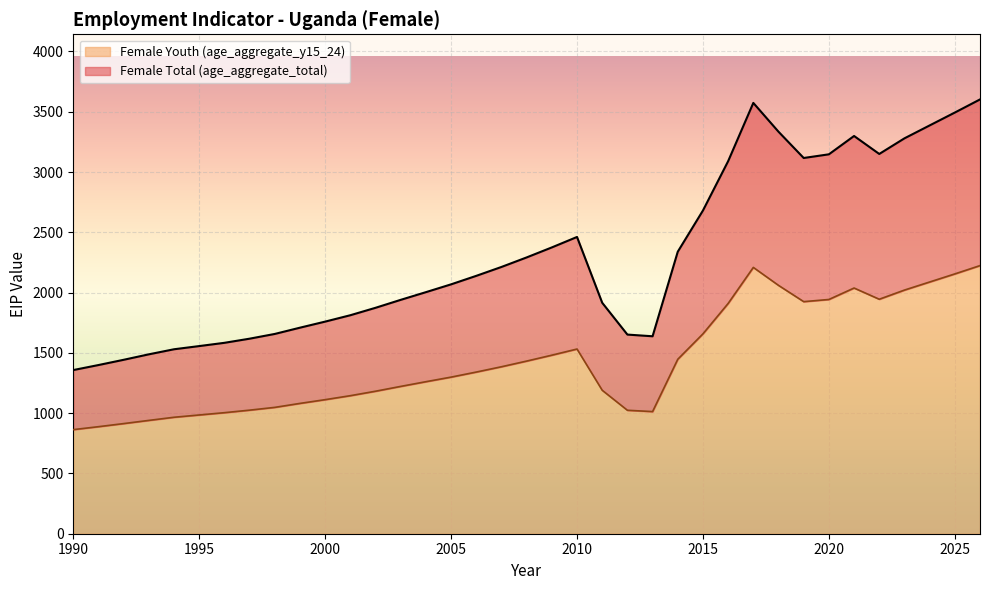

Reading left to right, list all the values displayed in this chart.

Female Total (age_aggregate_total): 1990=1357.5	1991=1399.2	1992=1442.7	1993=1488.1	1994=1530.0	1995=1556.5	1996=1583.5	1997=1617.8	1998=1657.1	1999=1709.0	2000=1759.4	2001=1812.3	2002=1873.9	2003=1940.0	2004=2003.7	2005=2068.5	2006=2139.0	2007=2212.7	2008=2291.8	2009=2374.8	2010=2461.5	2011=1915.8	2012=1651.8	2013=1637.8	2014=2339.1	2015=2681.0	2016=3090.1	2017=3573.5	2018=3334.5	2019=3116.6	2020=3147.1	2021=3299.2	2022=3150.0	2023=3279.5	2024=3386.6	2025=3493.4	2026=3602.3
Female Youth (age_aggregate_y15_24): 1990=863.4	1991=887.9	1992=913.5	1993=940.0	1994=966.0	1995=985.0	1996=1004.0	1997=1025.0	1998=1048.0	1999=1081.0	2000=1112.0	2001=1145.0	2002=1182.0	2003=1222.0	2004=1261.0	2005=1299.0	2006=1341.0	2007=1385.0	2008=1432.0	2009=1481.0	2010=1532.0	2011=1190.0	2012=1024.0	2013=1013.0	2014=1447.0	2015=1658.0	2016=1910.0	2017=2209.0	2018=2060.0	2019=1925.0	2020=1943.0	2021=2038.0	2022=1945.0	2023=2021.0	2024=2088.0	2025=2155.0	2026=2224.0